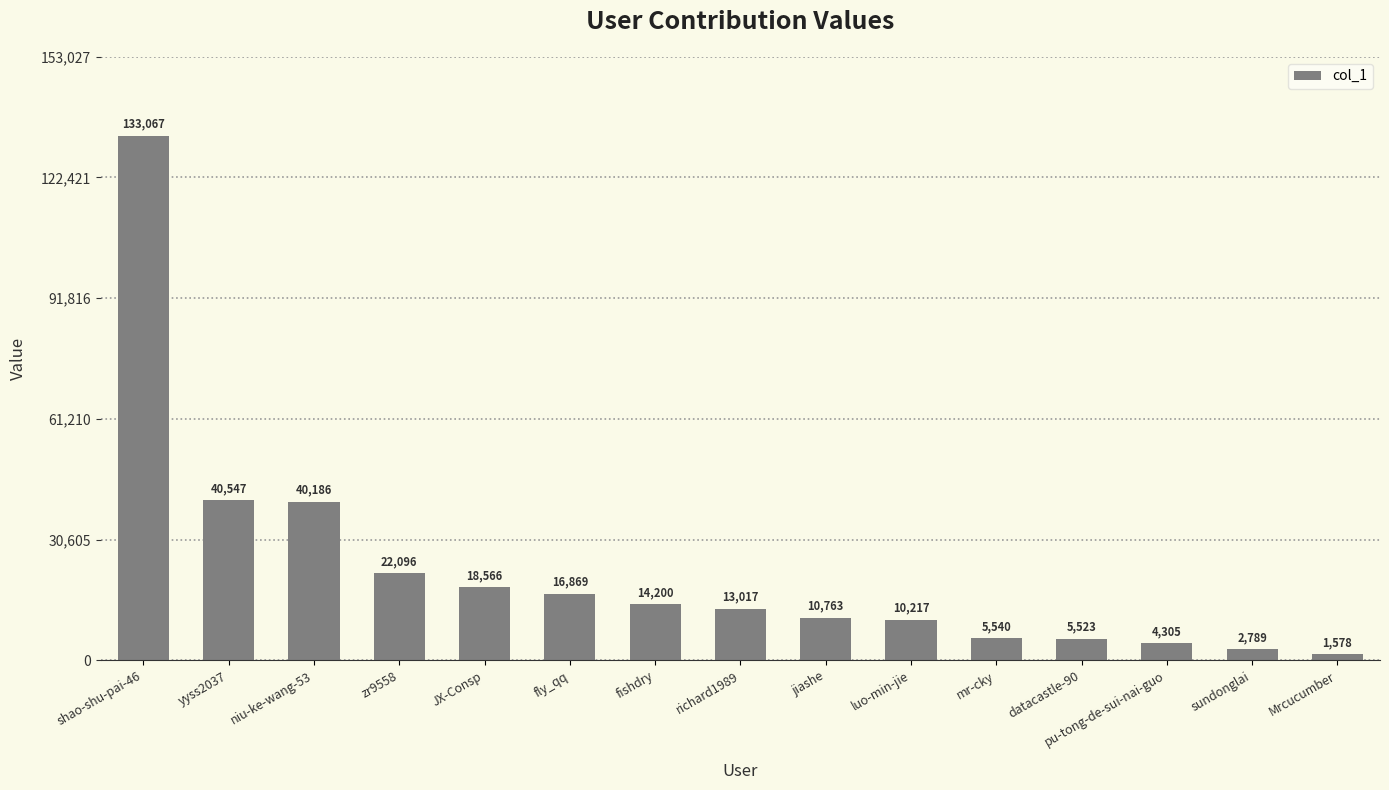

List the labels in order of value, largest first.

shao-shu-pai-46, yyss2037, niu-ke-wang-53, zr9558, JX-Consp, fly_qq, fishdry, richard1989, jiashe, luo-min-jie, mr-cky, datacastle-90, pu-tong-de-sui-nai-guo, sundonglai, Mrcucumber